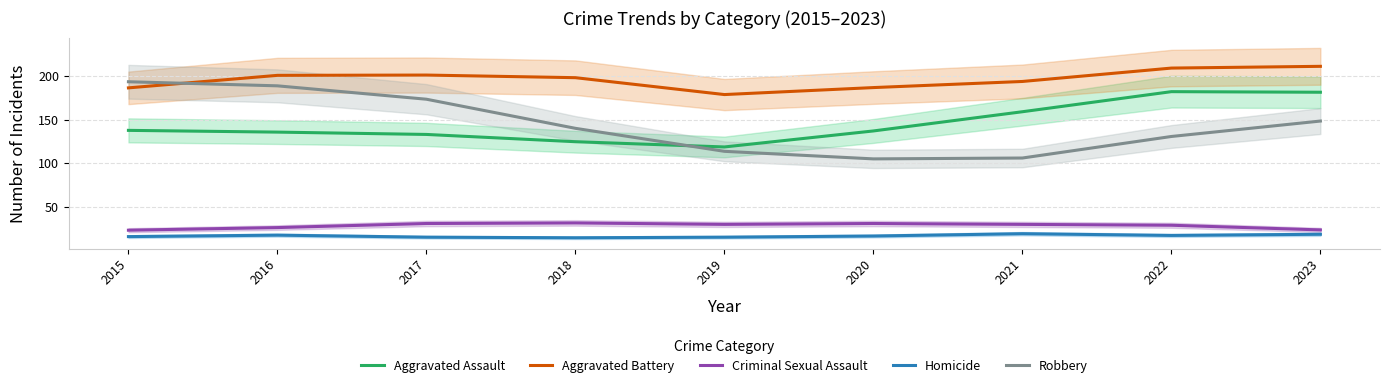

Rank the series by their maximum value, from highest to lowest.

Aggravated Battery, Robbery, Aggravated Assault, Criminal Sexual Assault, Homicide